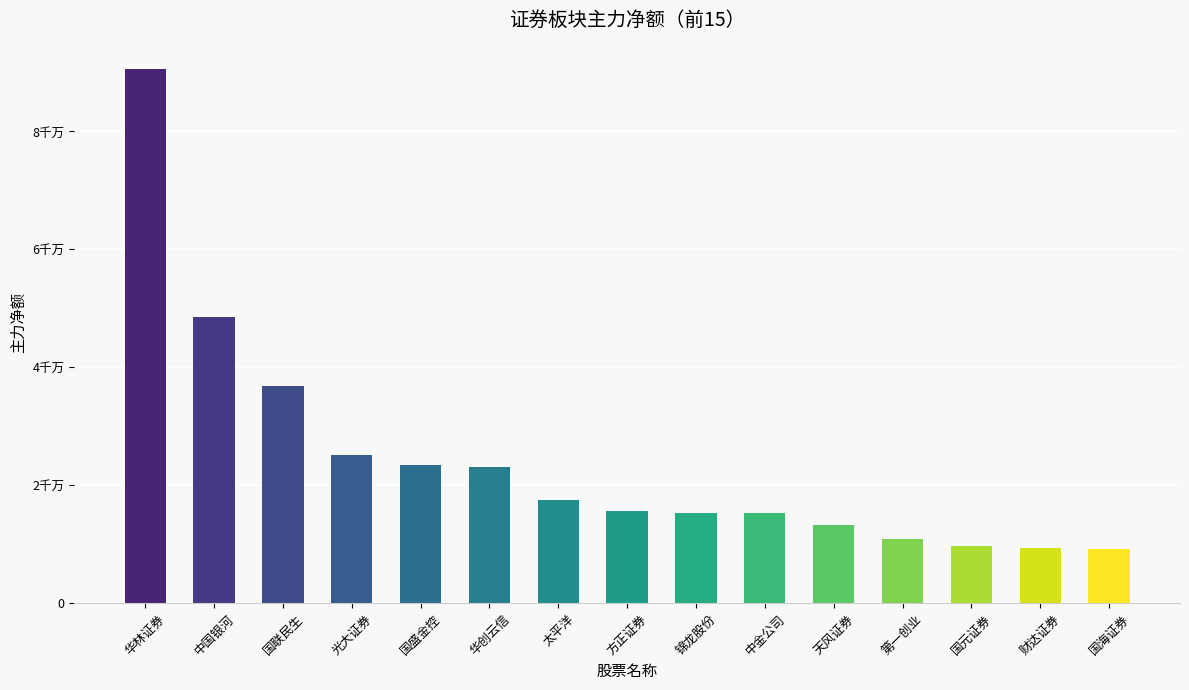

The chart shows a value of 9357146 at 财达证券. True or false?

True